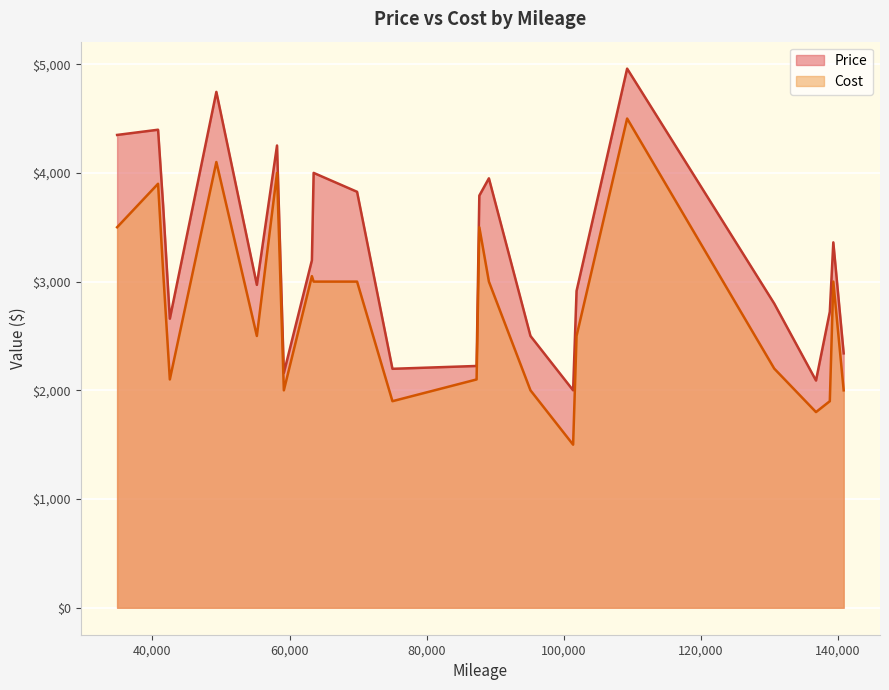

What is the difference between the maximum and minimum values in the Cost series?

3000